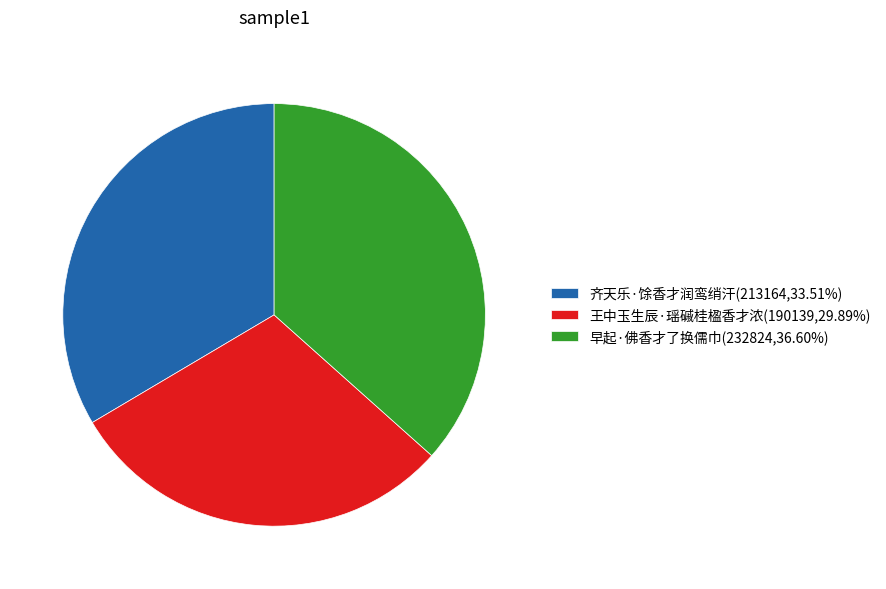

The 王中玉生辰·瑶磩桂楹香才浓 slice represents 30% of the pie. True or false?

True